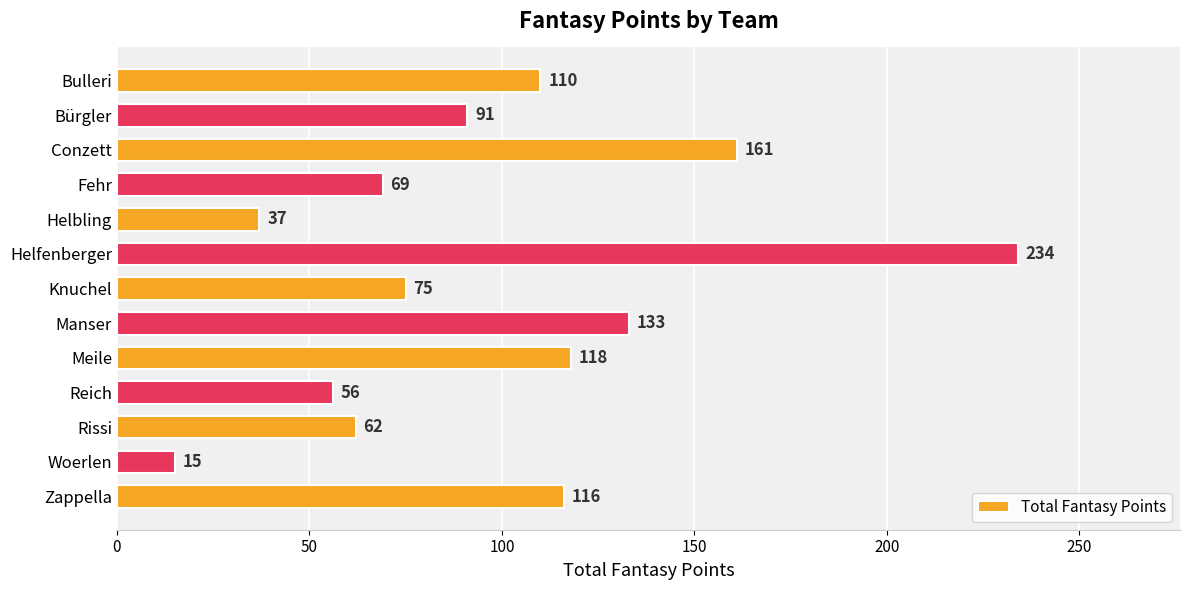

Reading top to bottom, extract all data points from this chart.

Bulleri=110	Bürgler=91	Conzett=161	Fehr=69	Helbling=37	Helfenberger=234	Knuchel=75	Manser=133	Meile=118	Reich=56	Rissi=62	Woerlen=15	Zappella=116